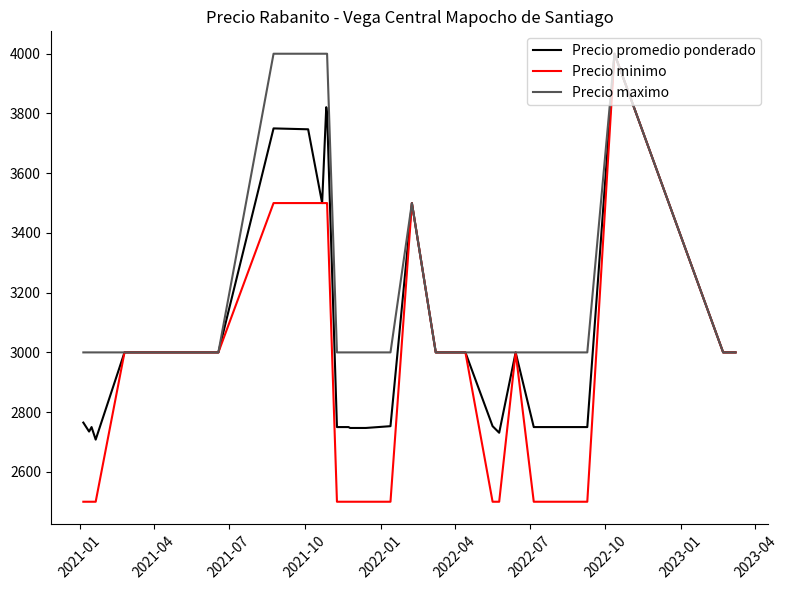

Which series has the largest total across all categories?

Precio maximo